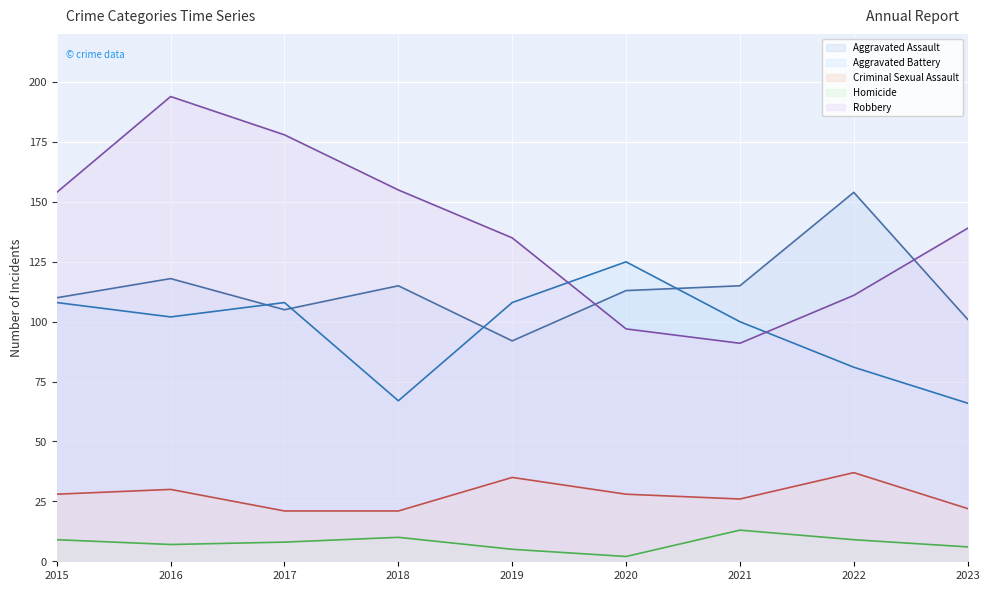

How many interior local peaks does the Homicide series have?

2